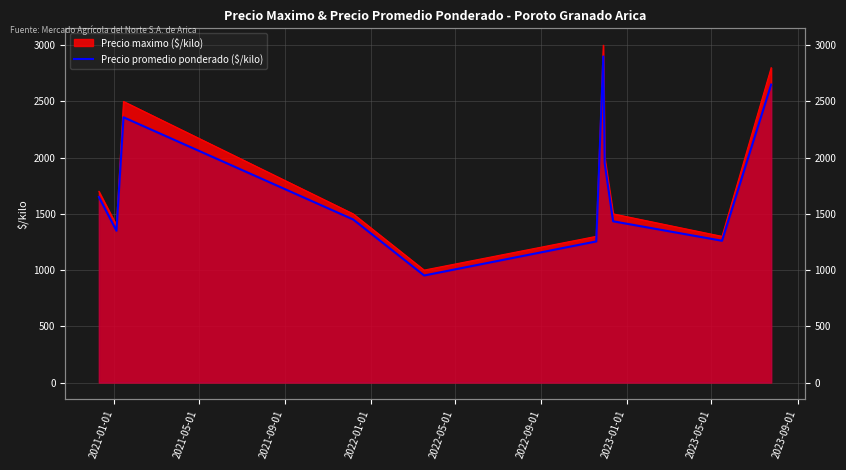

Which category has the highest value across all series?

2023-01-01